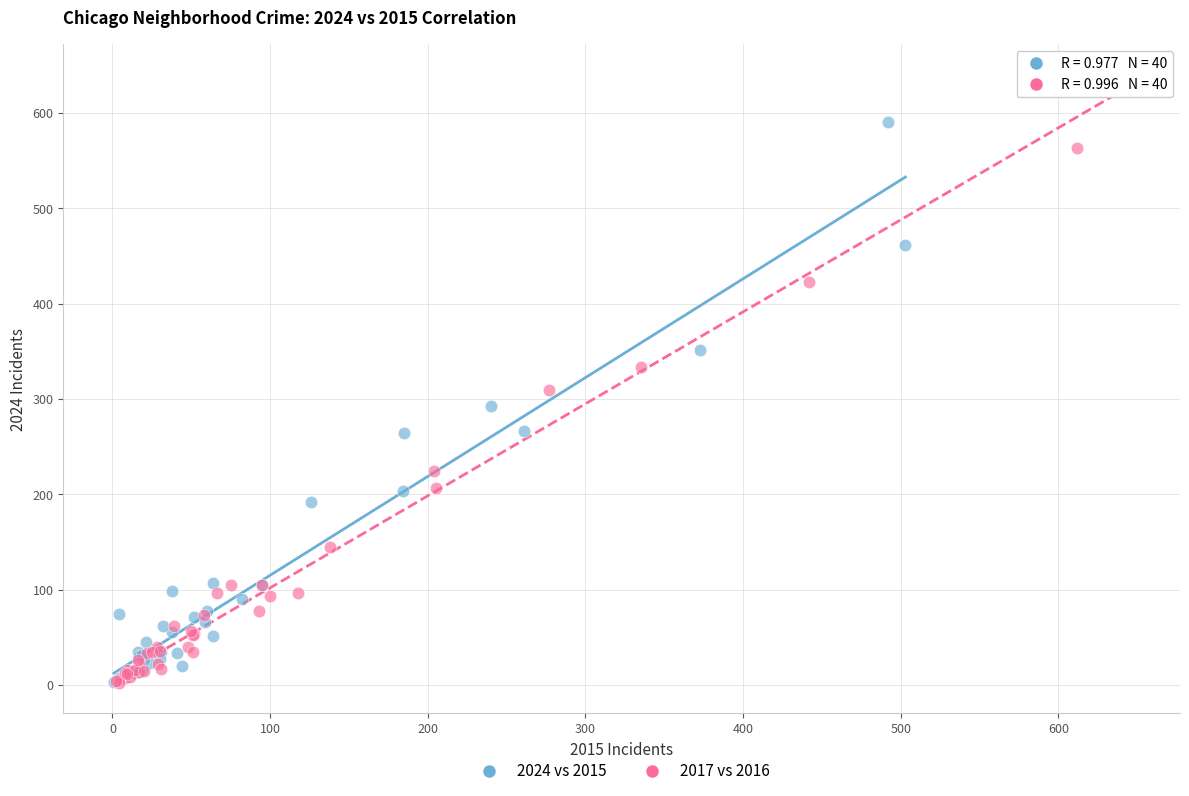

Which series has the widest spread of Y values?

2017 vs 2016